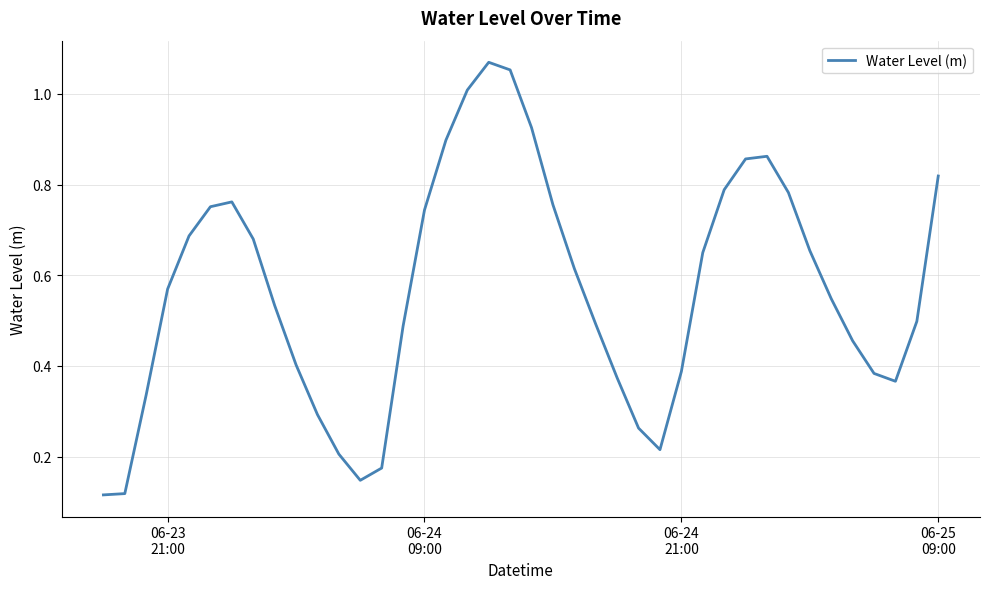

What is the difference between the maximum and minimum values?

1.0